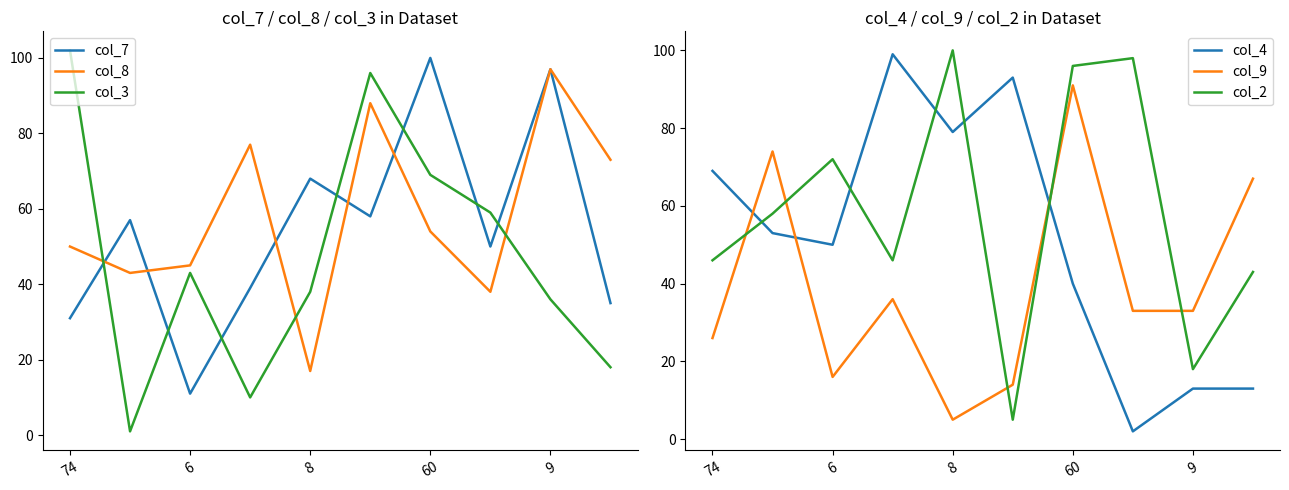

True or false: col_8 and col_4 intersect in this chart.

True